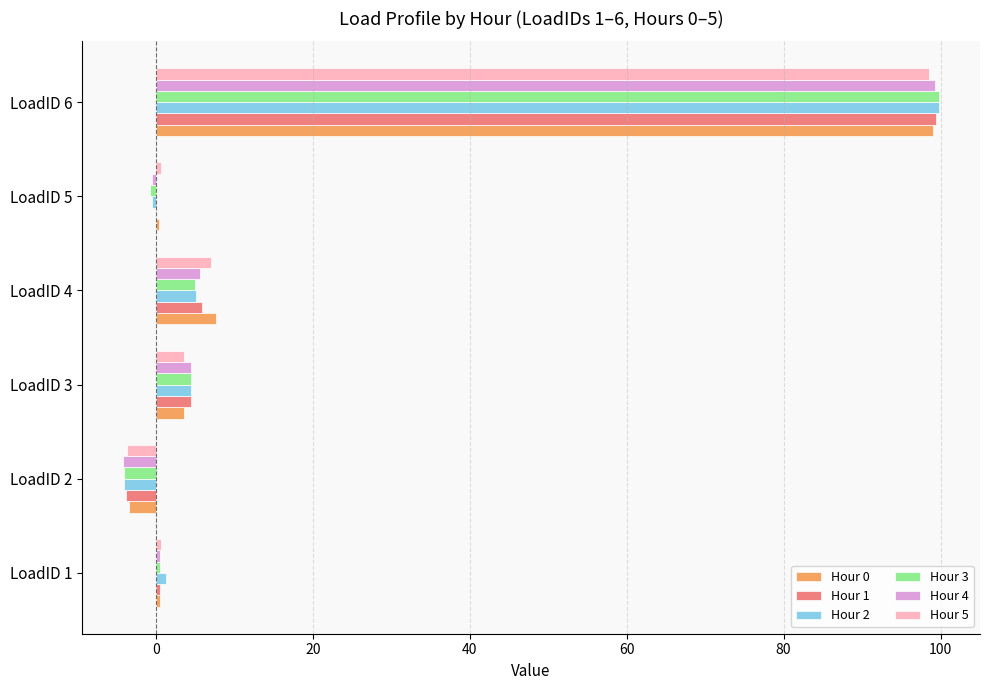

The value of Hour 3 at LoadID 2 is -4.0. True or false?

True